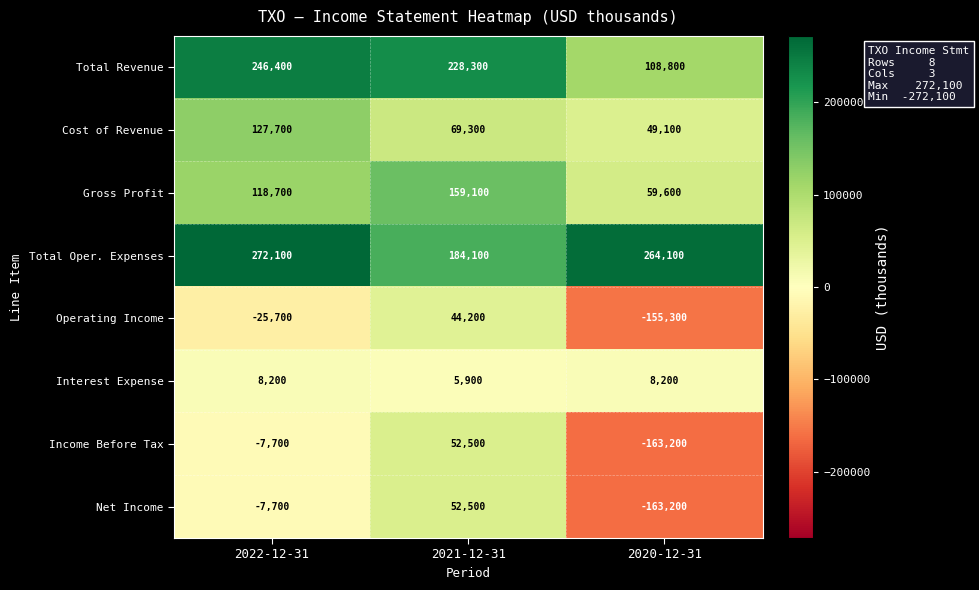

Rank the categories by Gross Profit value from highest to lowest.

2021-12-31, 2022-12-31, 2020-12-31